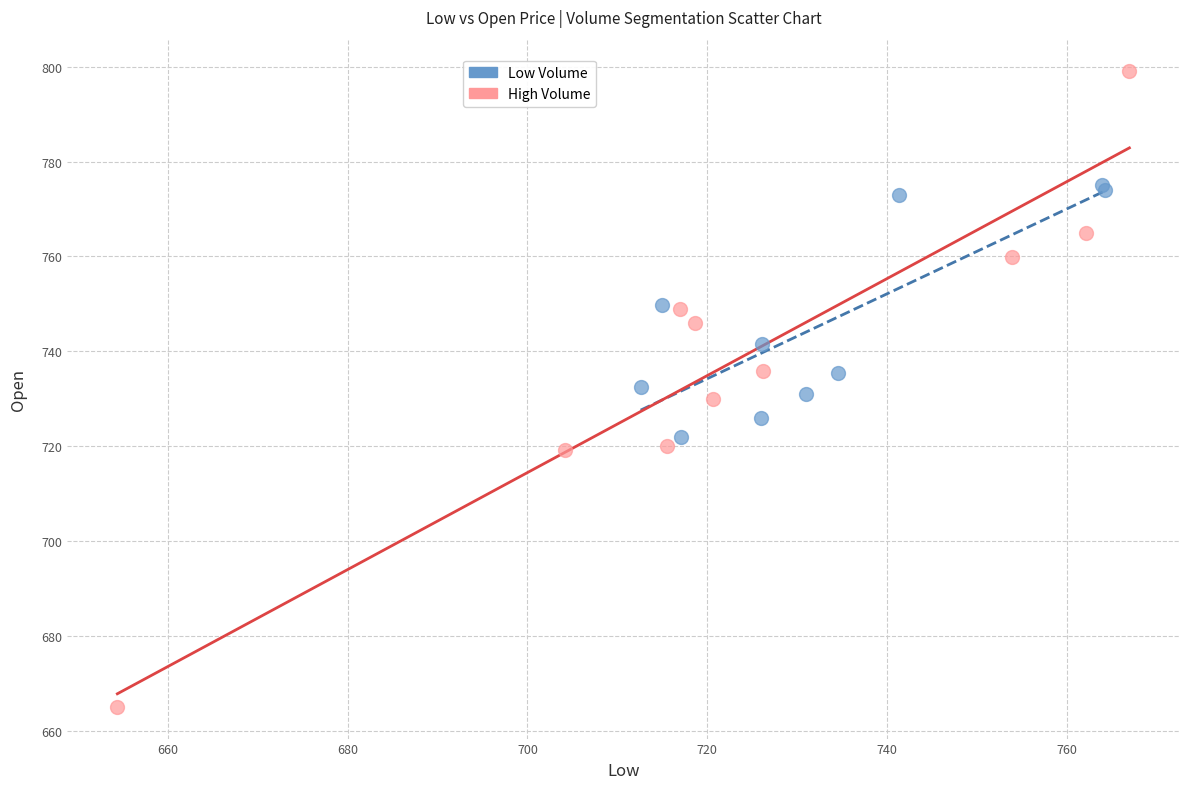

What are all the series names shown in the legend?

Low Volume, High Volume